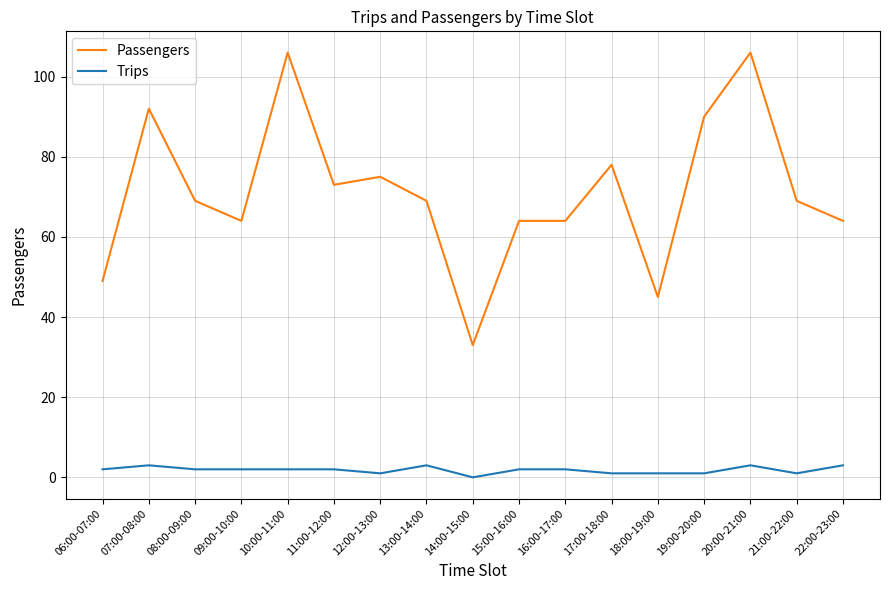

What are all the series names shown in the legend?

Passengers, Trips